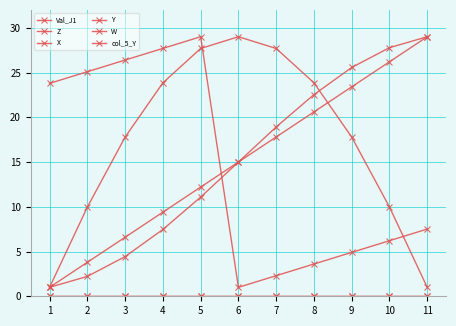

What is the difference between the highest and lowest values at 5?

29.0